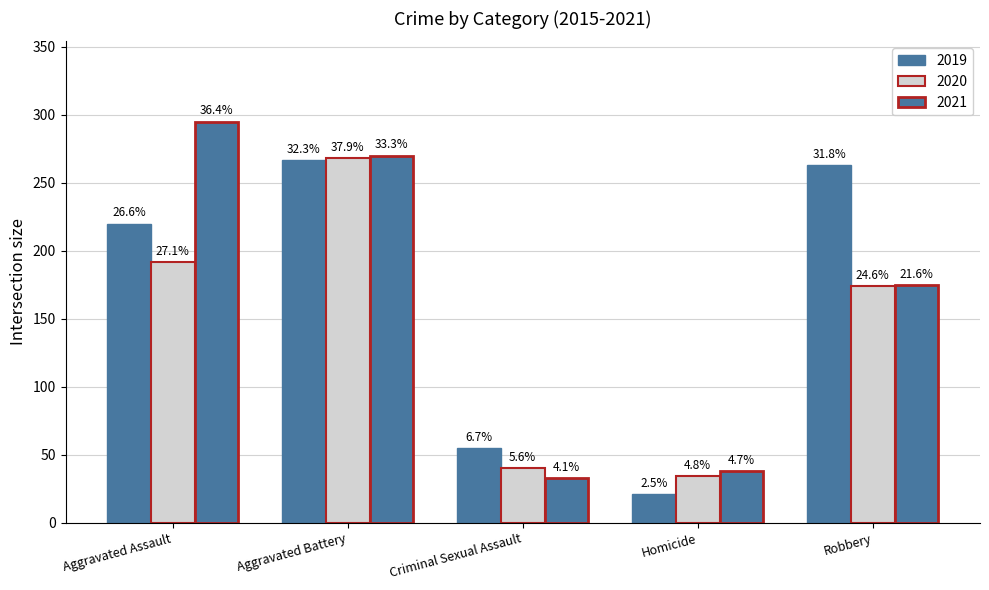

What is the label of the 5th bar from the left?

Robbery